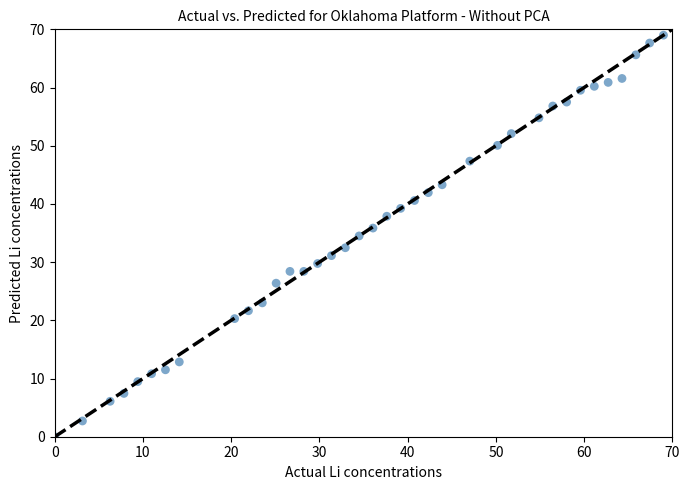

What is the range of Y values (max minus min)?

69.0